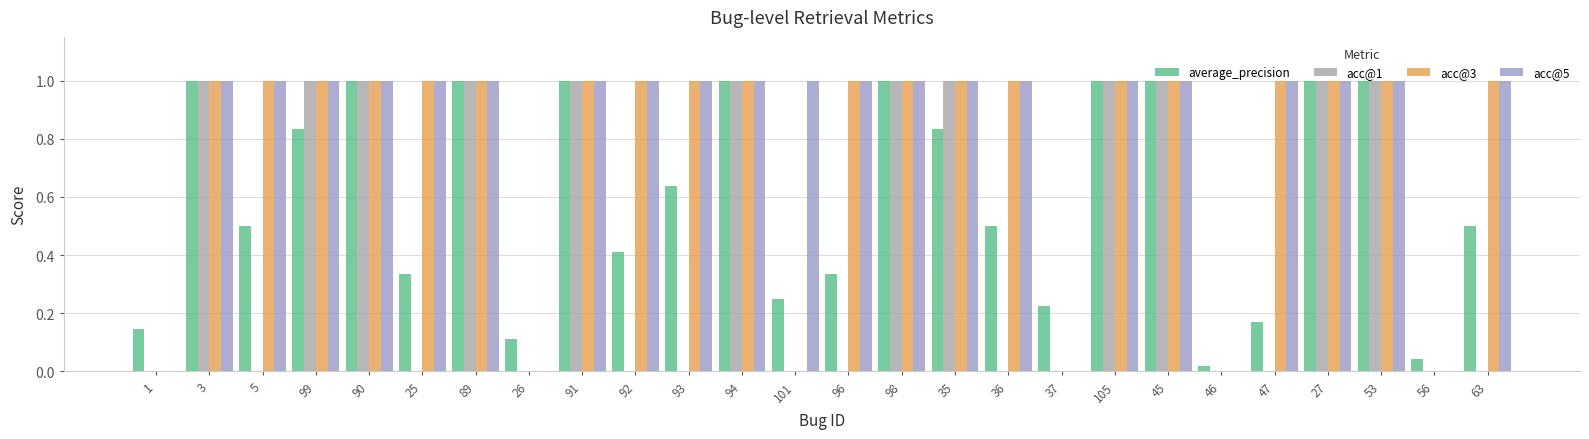

What is the sum of all acc@3 values?

20.0